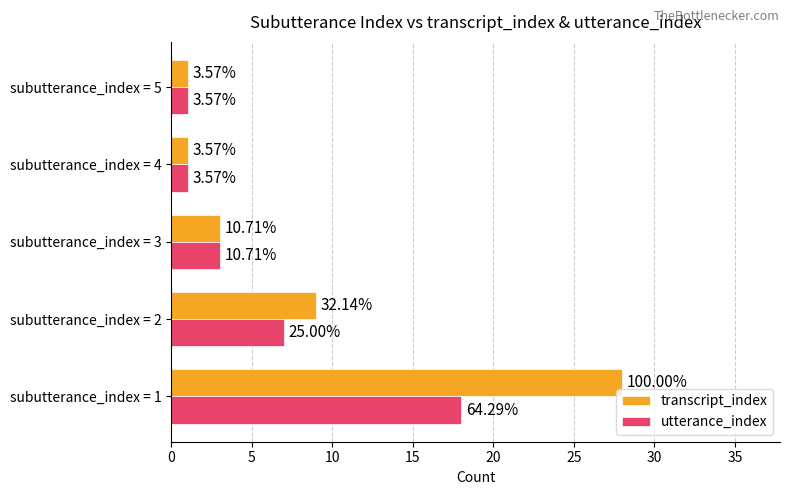

What are all the series names shown in the legend?

transcript_index, utterance_index